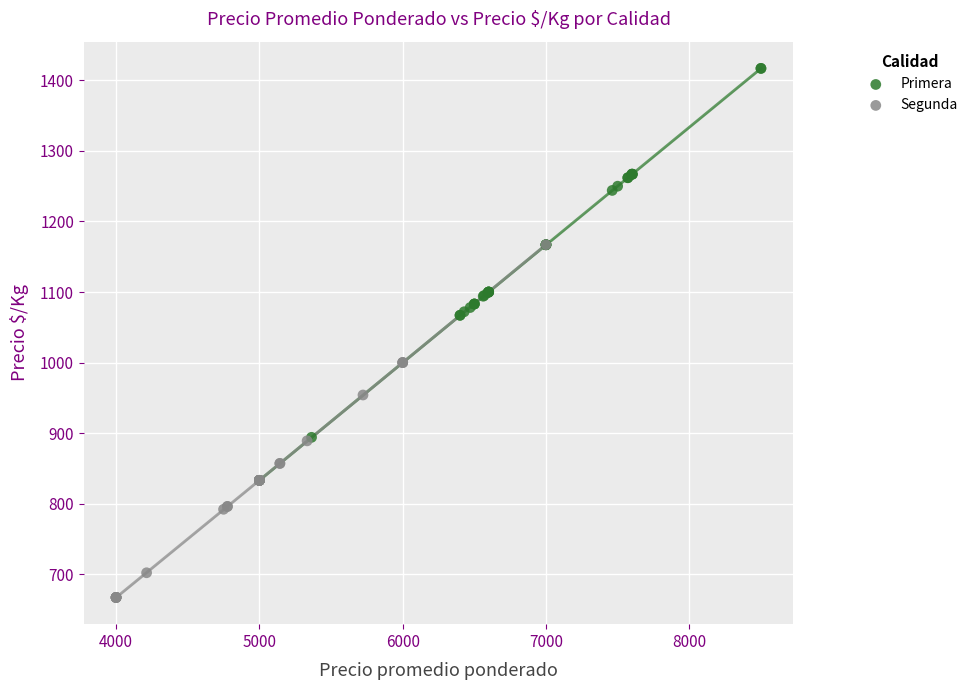

Which series has the widest spread of Y values?

Primera